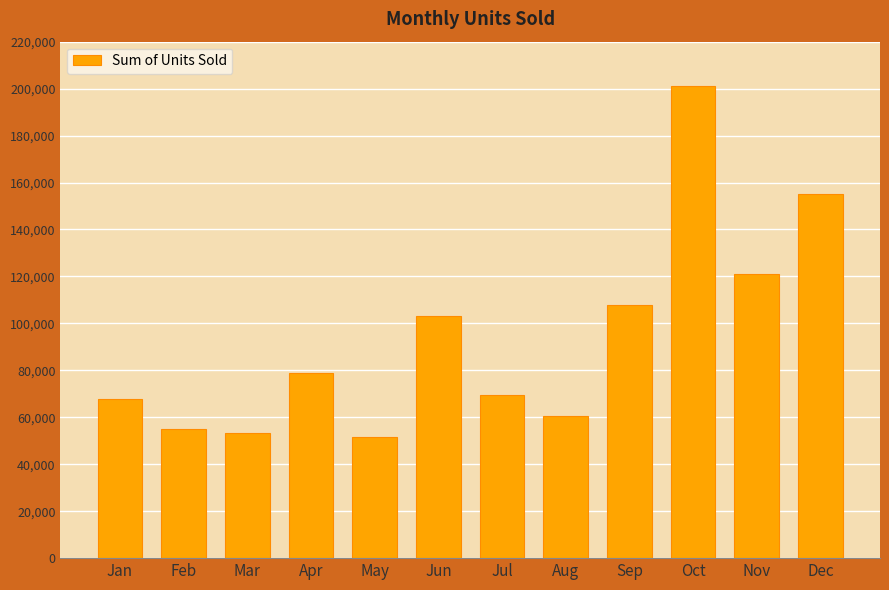

What is the greatest value displayed?

201104